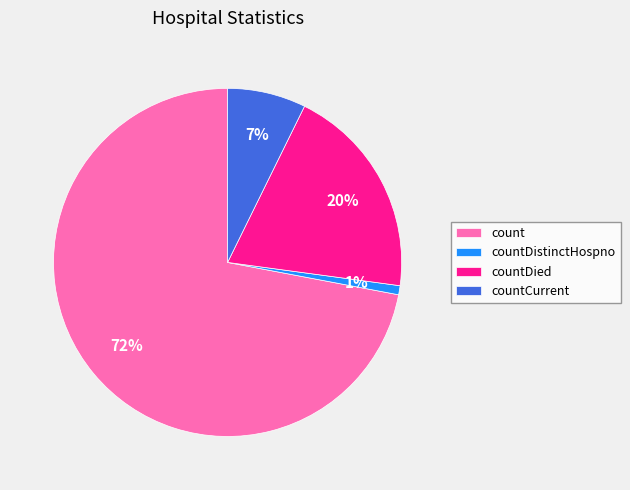

Is count the majority of the pie?

Yes